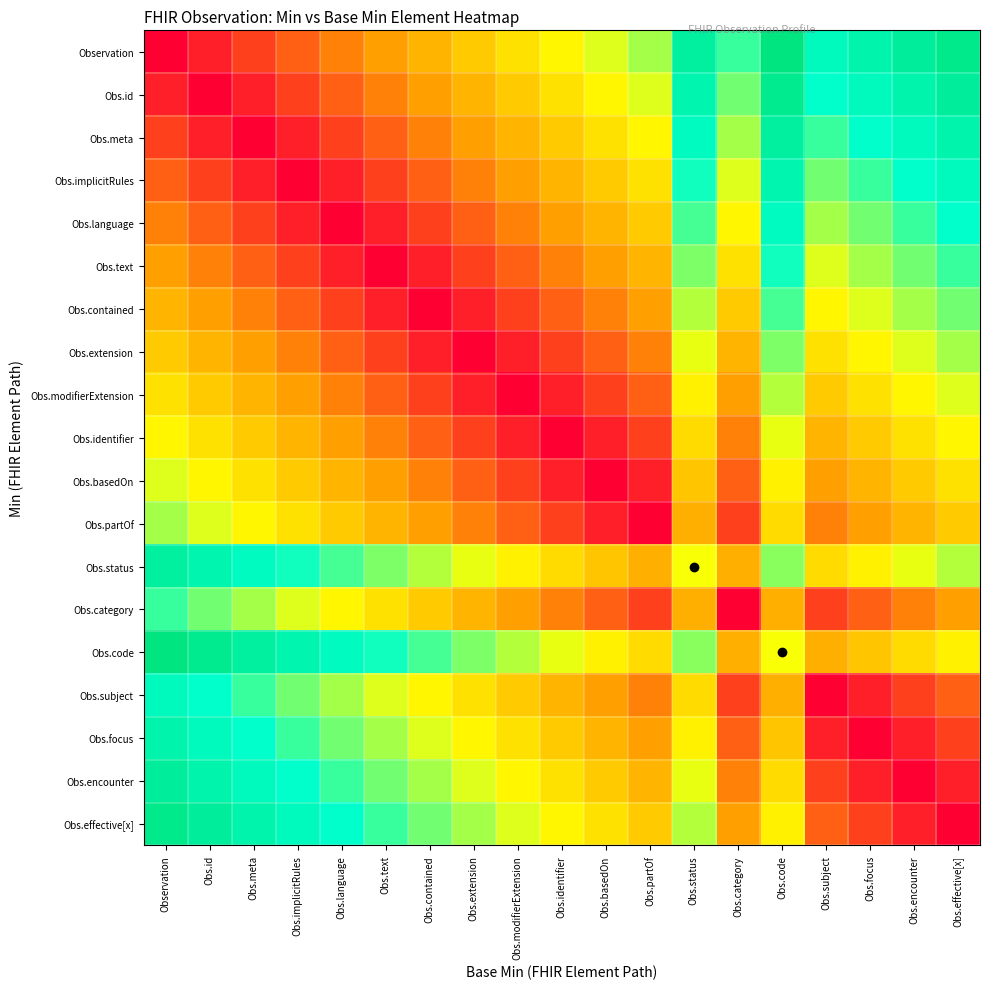

How many categories are shown in the chart?

19